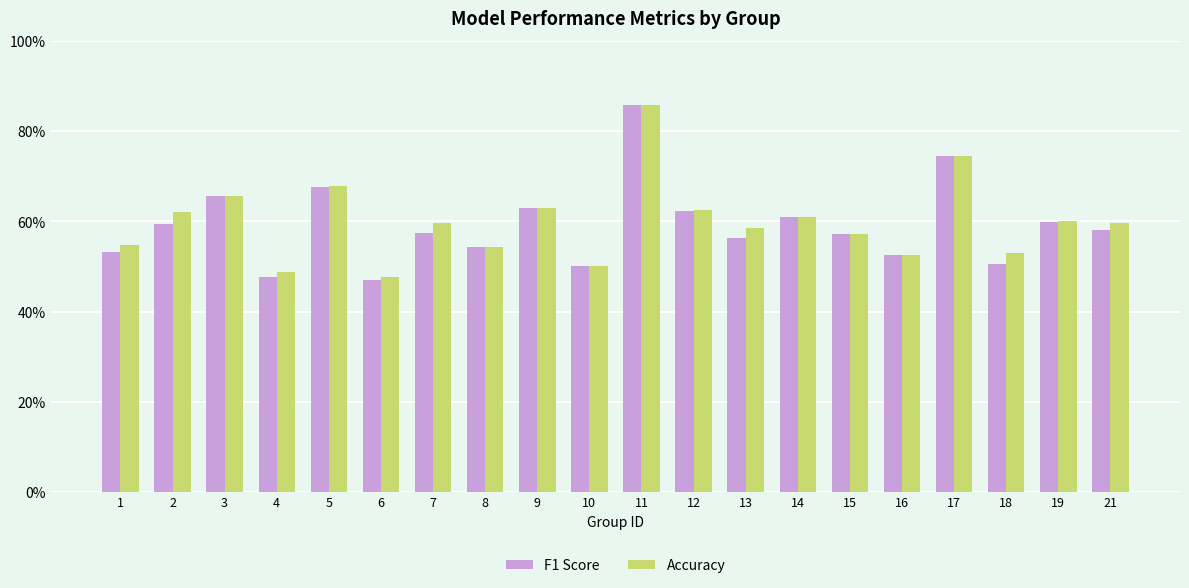

How many Accuracy values are between 0 and 1?

20